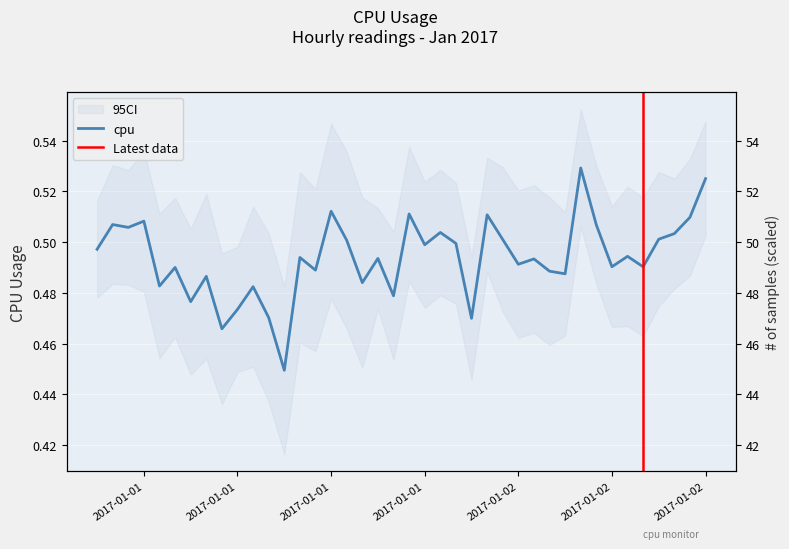

List the labels in order of value, smallest first.

2017-01-01 12:00:00, 2017-01-01 08:00:00, 2017-01-02 00:00:00, 2017-01-01 11:00:00, 2017-01-01 09:00:00, 2017-01-01 06:00:00, 2017-01-01 19:00:00, 2017-01-01 10:00:00, 2017-01-01 04:00:00, 2017-01-01 17:00:00, 2017-01-01 07:00:00, 2017-01-02 06:00:00, 2017-01-02 05:00:00, 2017-01-01 14:00:00, 2017-01-01 05:00:00, 2017-01-02 11:00:00, 2017-01-02 09:00:00, 2017-01-02 03:00:00, 2017-01-02 04:00:00, 2017-01-01 18:00:00, 2017-01-01 13:00:00, 2017-01-02 10:00:00, 2017-01-01 00:00:00, 2017-01-01 21:00:00, 2017-01-01 23:00:00, 2017-01-01 16:00:00, 2017-01-02 02:00:00, 2017-01-02 12:00:00, 2017-01-02 13:00:00, 2017-01-01 22:00:00, 2017-01-01 02:00:00, 2017-01-02 08:00:00, 2017-01-01 01:00:00, 2017-01-01 03:00:00, 2017-01-02 14:00:00, 2017-01-02 01:00:00, 2017-01-01 20:00:00, 2017-01-01 15:00:00, 2017-01-02 15:00:00, 2017-01-02 07:00:00